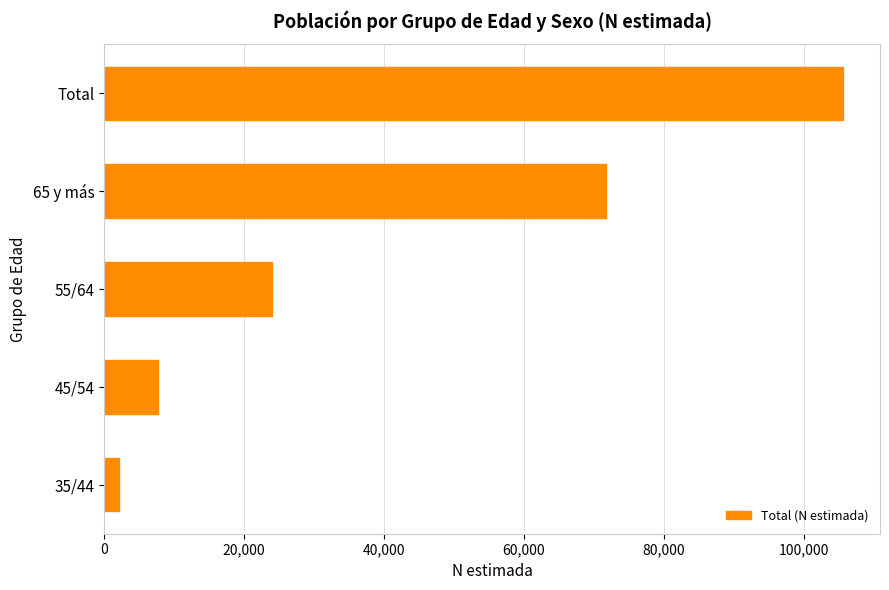

What is the greatest value displayed?

105587